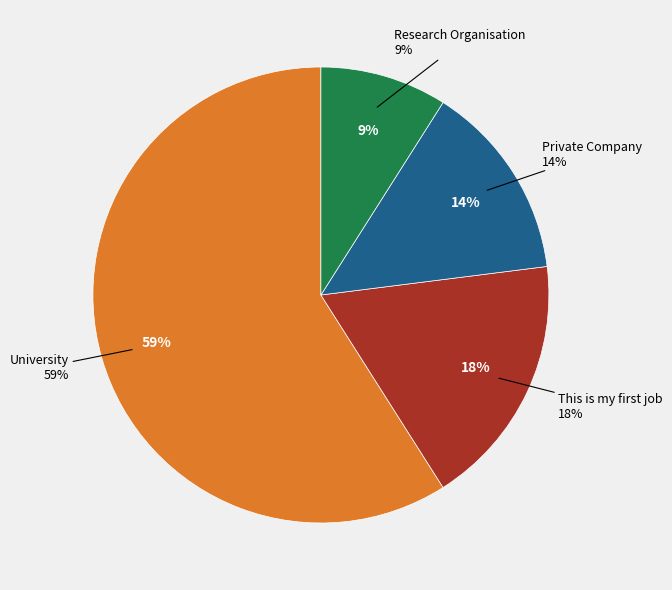

Between University and Private Company, which is larger?

University